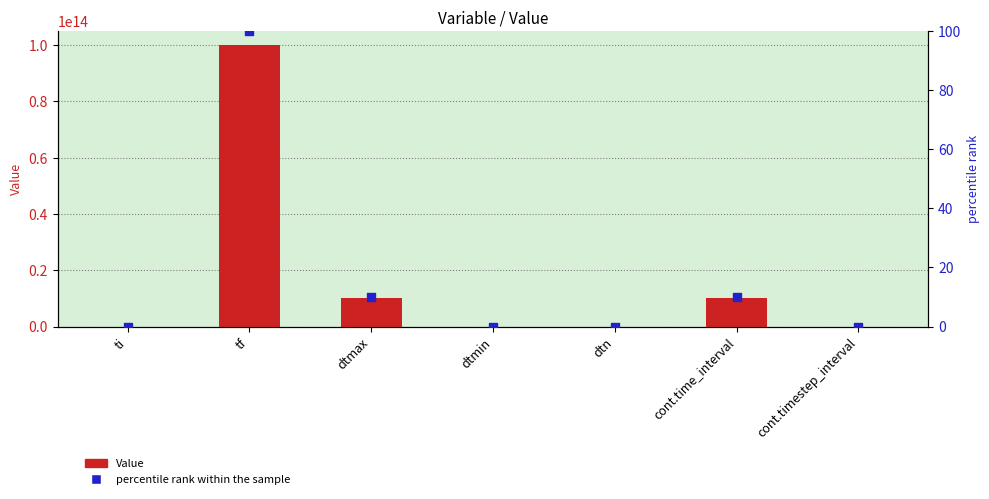

Which series has the widest spread of Y values?

Value